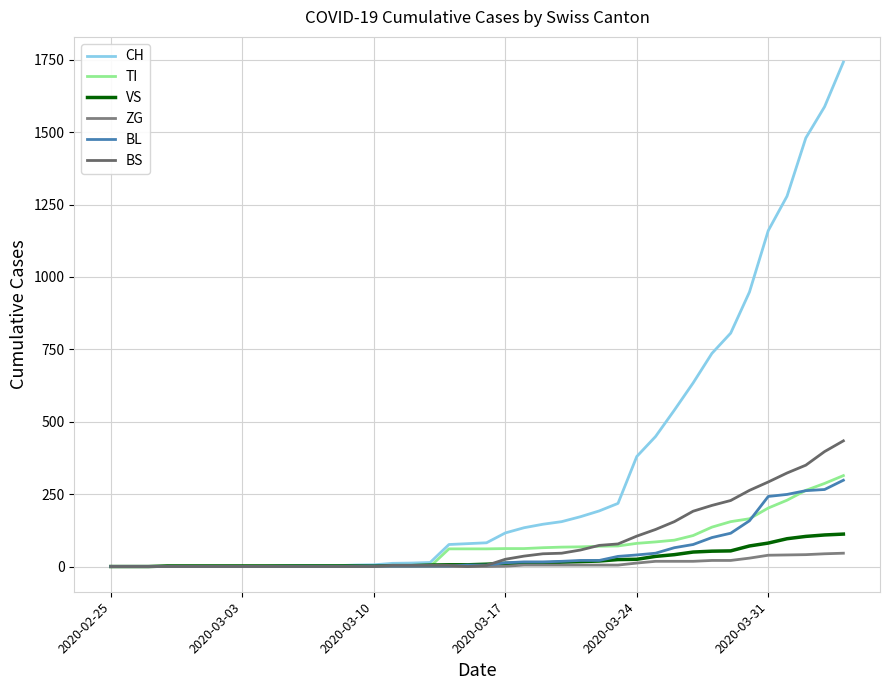

Does the chart display data point markers on the line(s)?

No